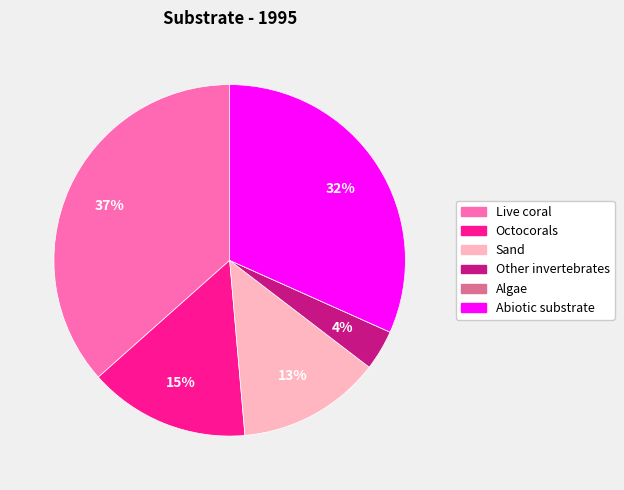

Between Other invertebrates and Sand, which is larger?

Sand